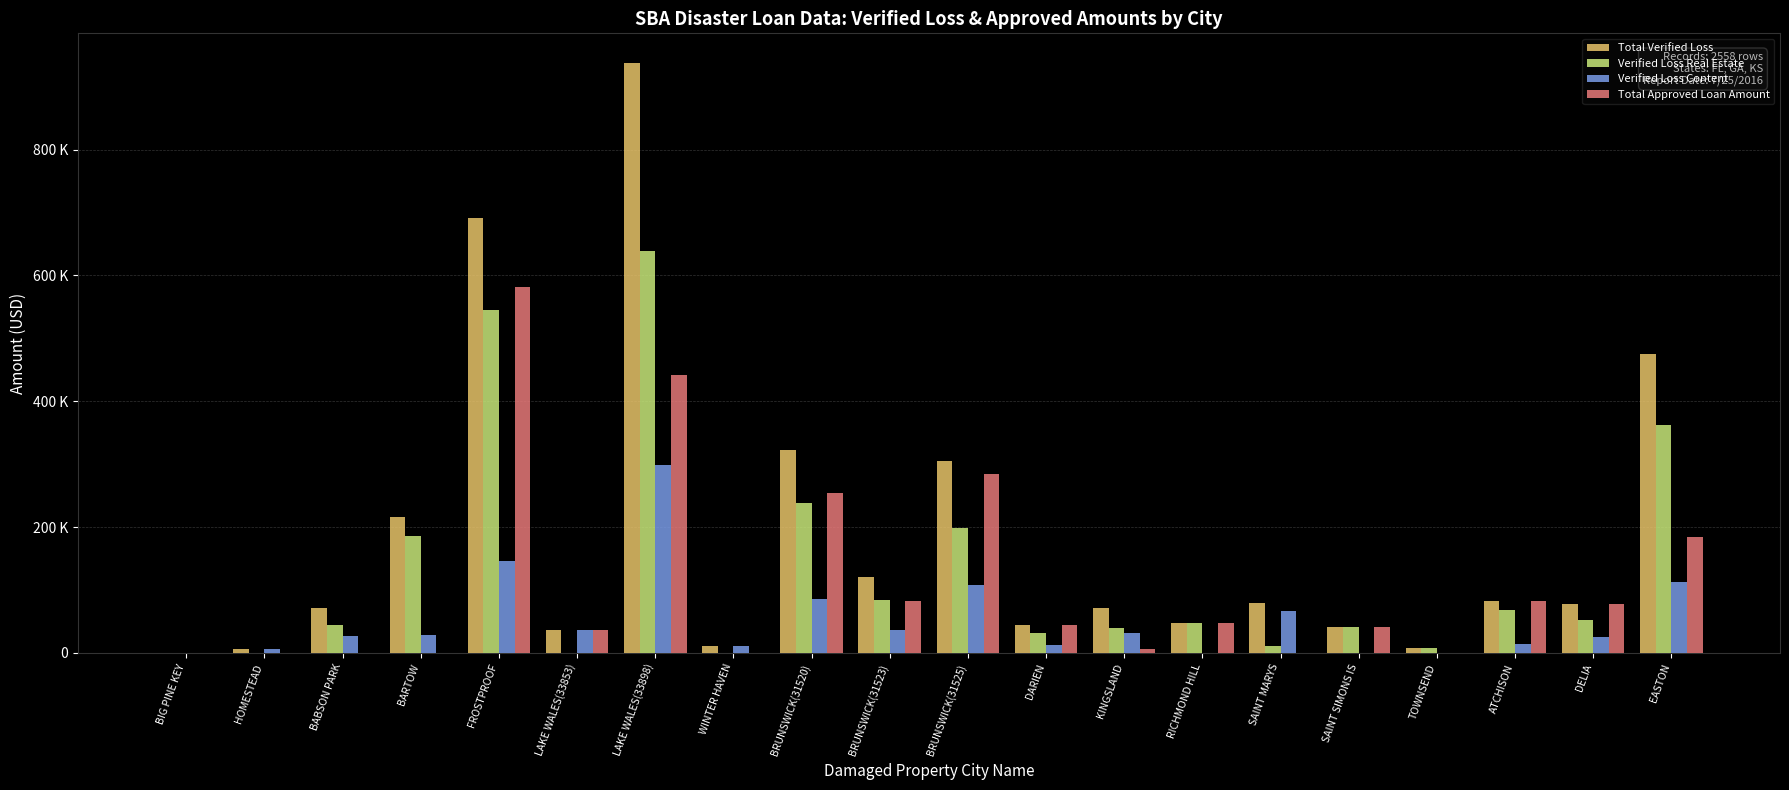

What are all the series names shown in the legend?

Total Verified Loss, Verified Loss Real Estate, Verified Loss Content, Total Approved Loan Amount